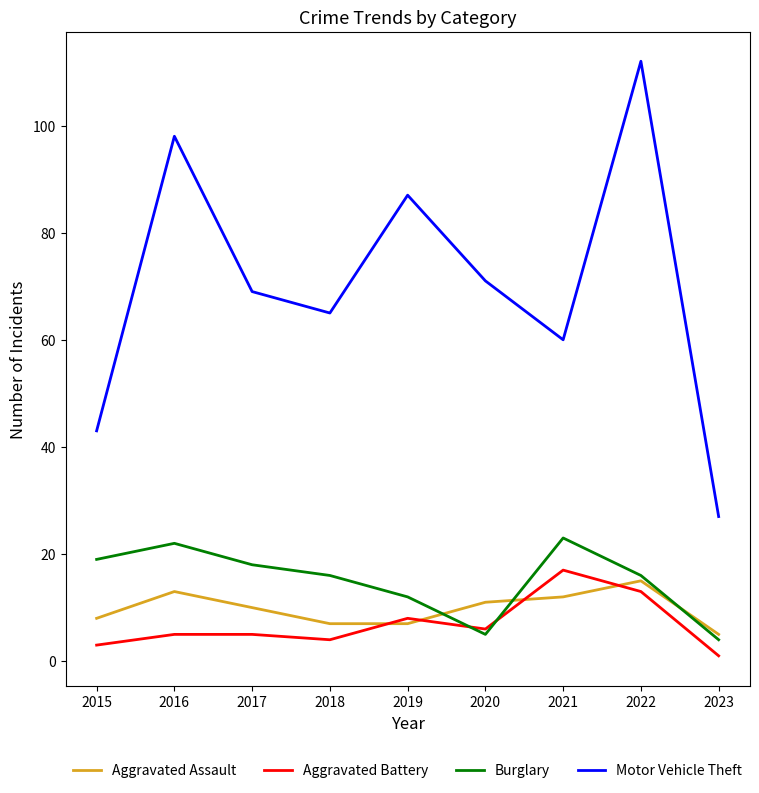

What are all the series names shown in the legend?

Aggravated Assault, Aggravated Battery, Burglary, Motor Vehicle Theft